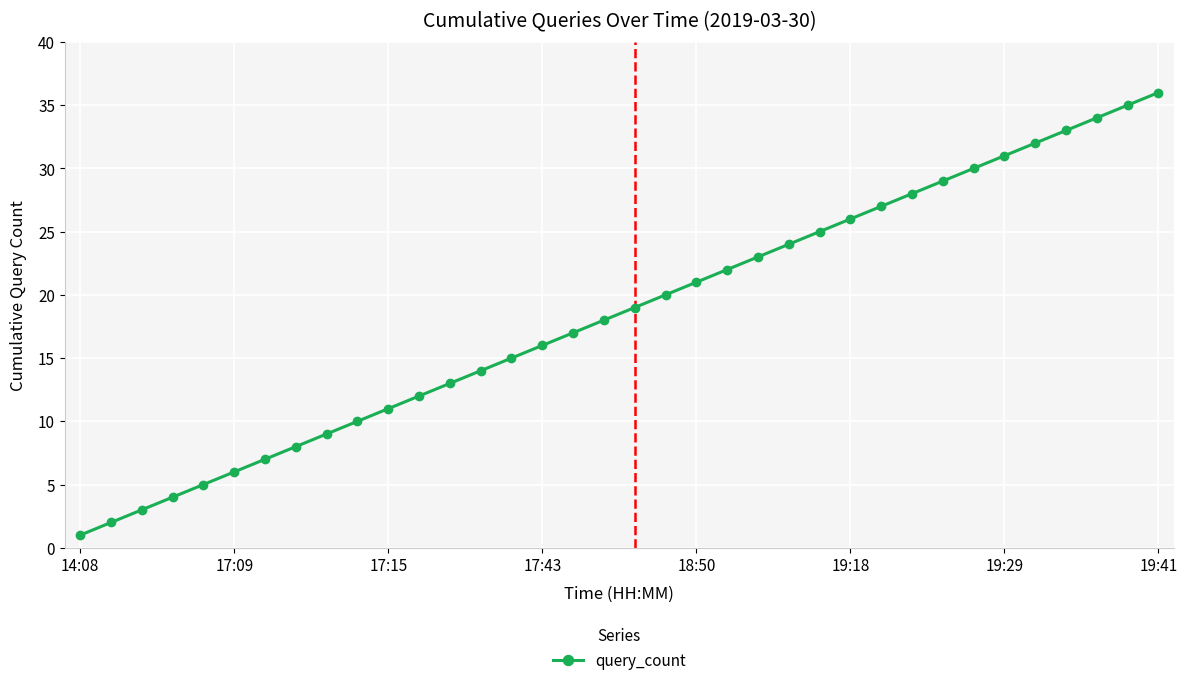

What is the difference between the maximum and second lowest values?

34